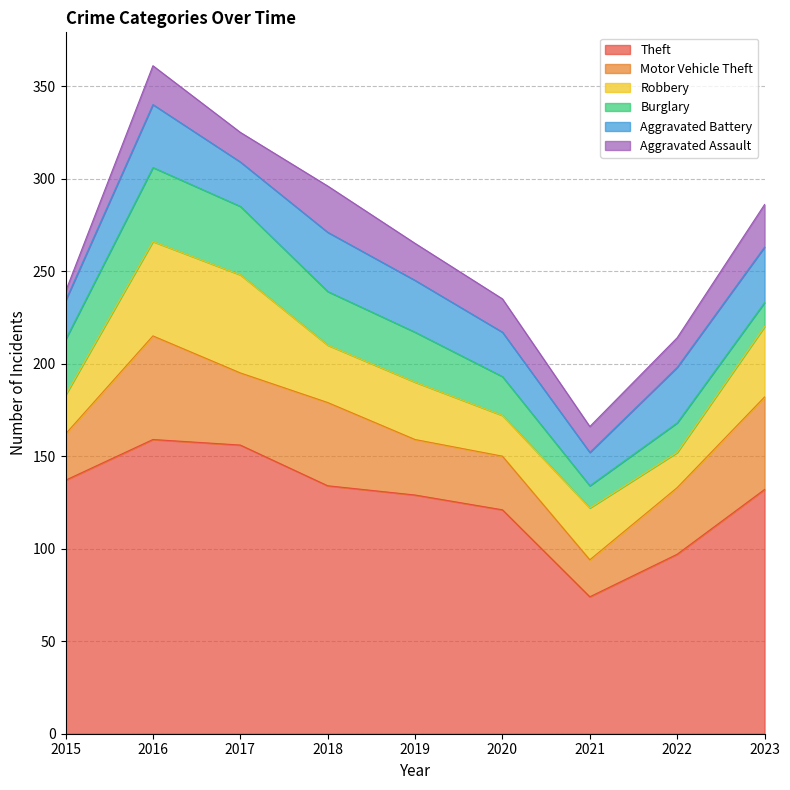

Does the chart display data point markers on the line(s)?

No